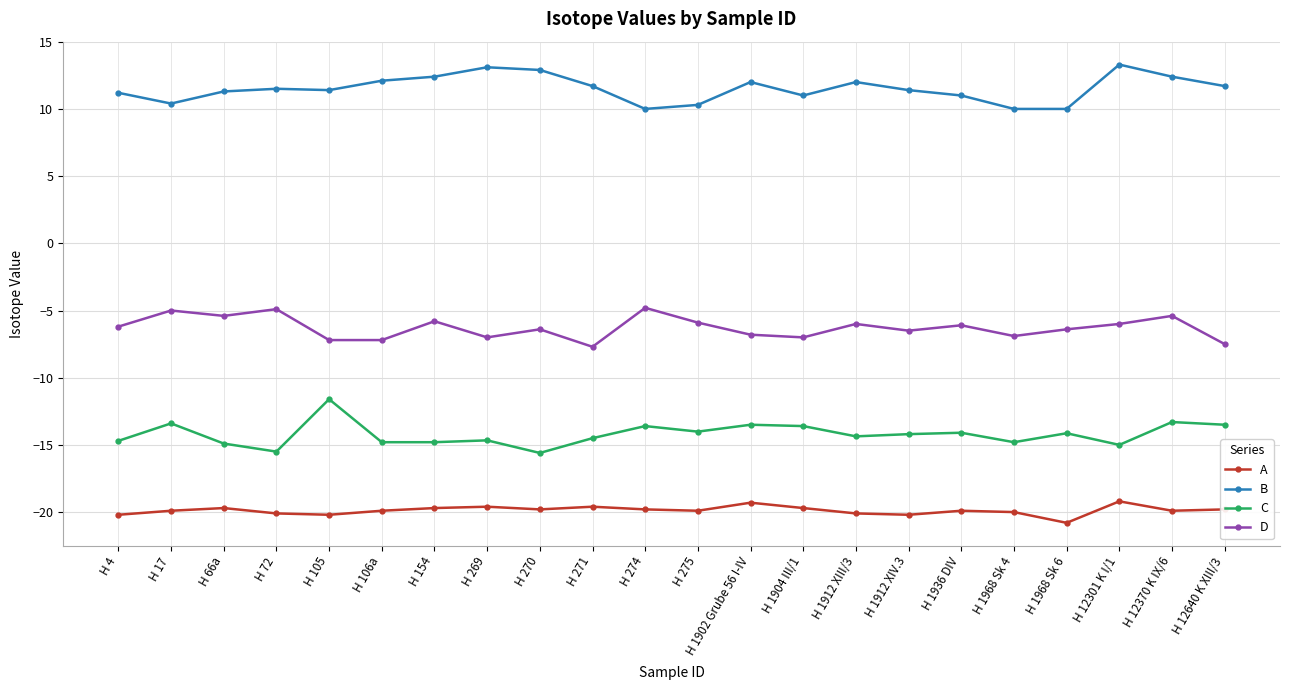

The value of A at H 270 is -6.1. True or false?

False